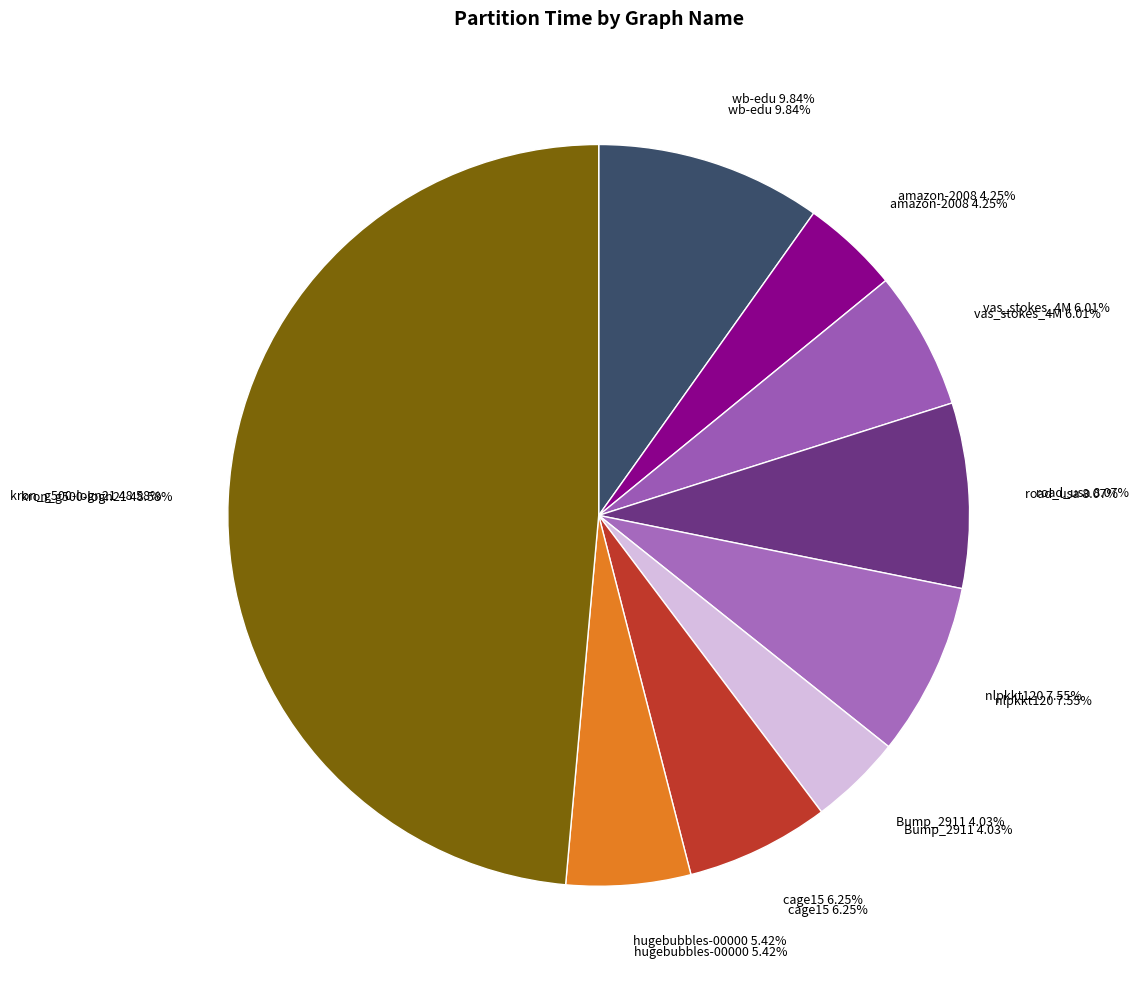

True or false: Bump_2911 accounts for 18% of the total.

False